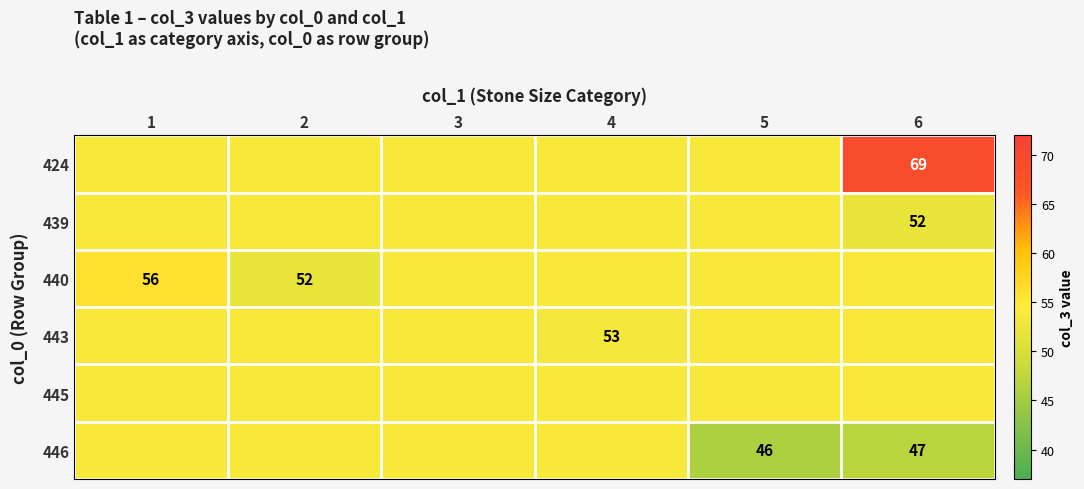

List the labels in order of 446 value, smallest first.

5, 6, 1, 2, 3, 4